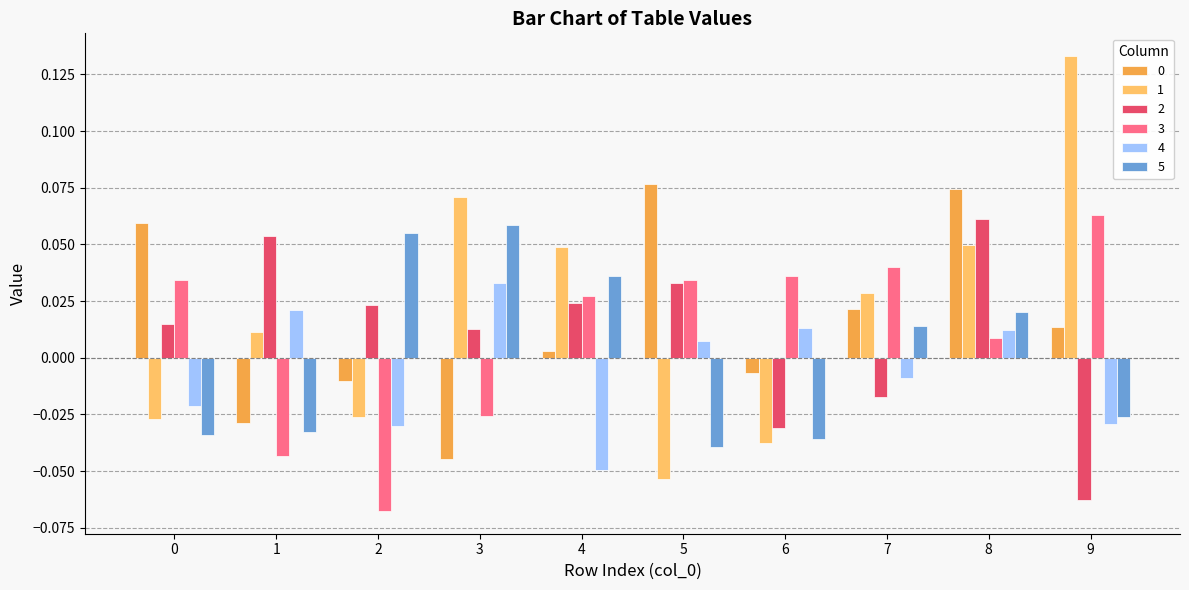

How many bars are there in each group?

6